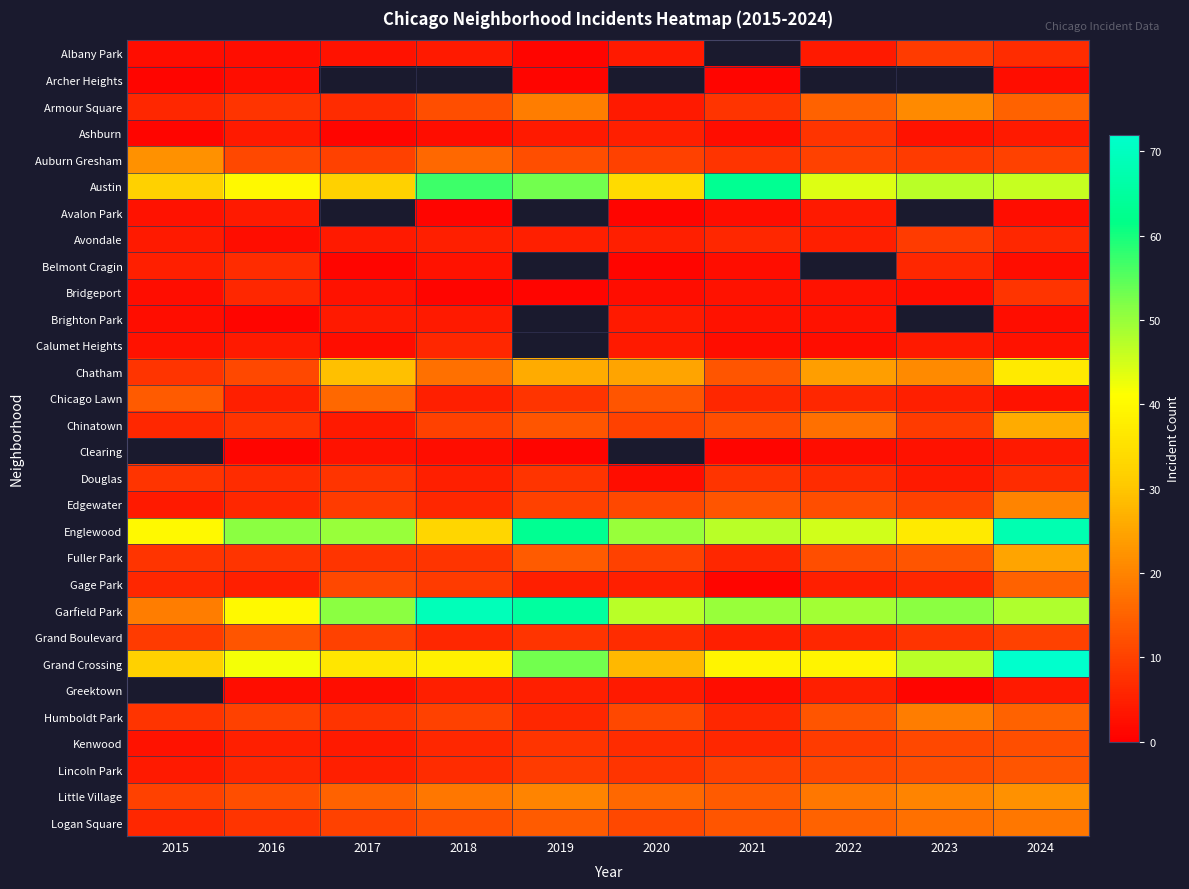

What is the greatest value displayed?

72.0